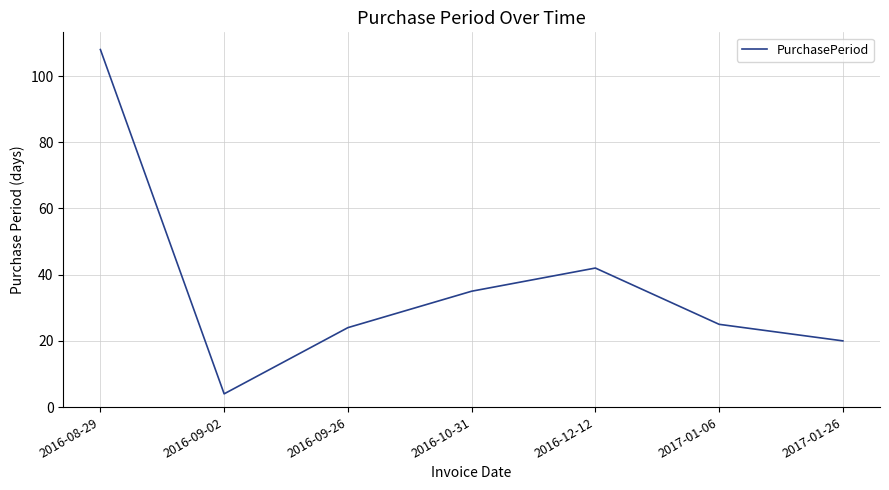

Reading left to right, transcribe all the data shown in this chart.

2016-08-29=108	2016-09-02=4	2016-09-26=24	2016-10-31=35	2016-12-12=42	2017-01-06=25	2017-01-26=20